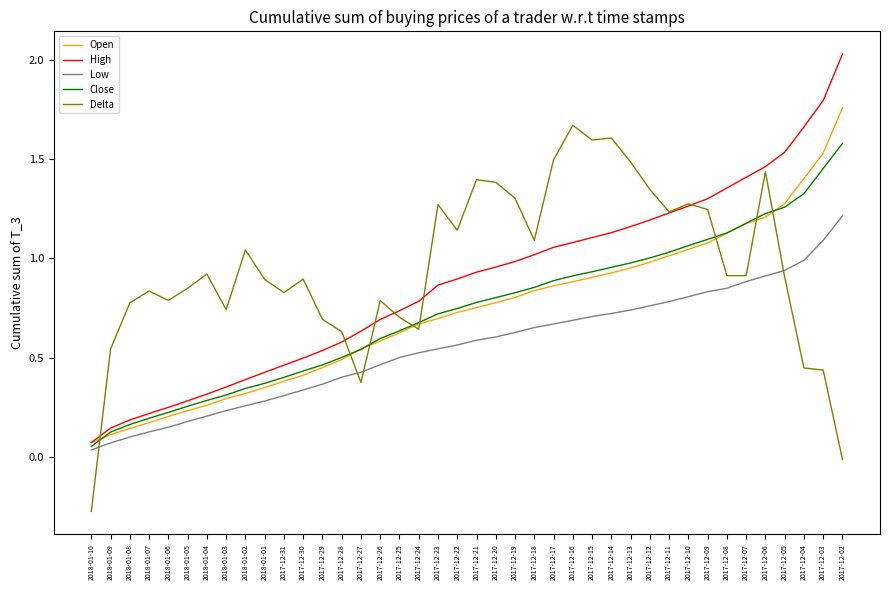

True or false: High and Low intersect in this chart.

False